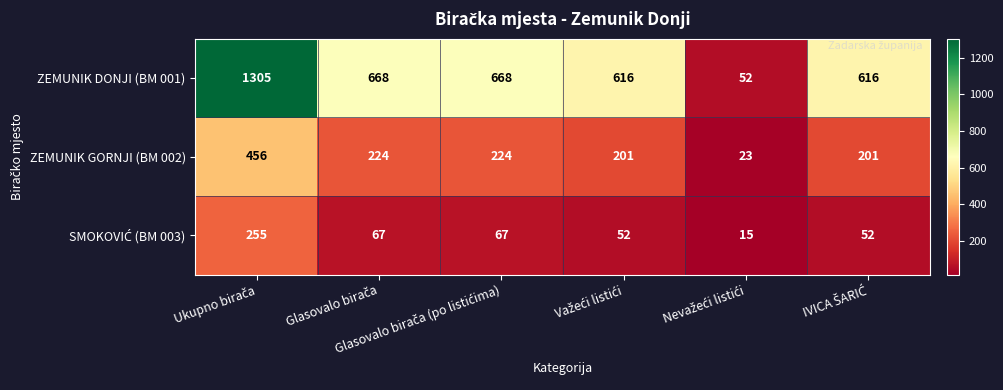

What is the average value of the ZEMUNIK GORNJI (BM 002) series?

222